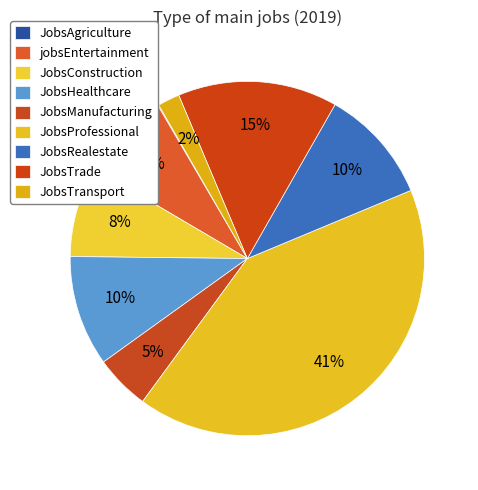

Which has a higher value, JobsHealthcare or JobsManufacturing?

JobsHealthcare